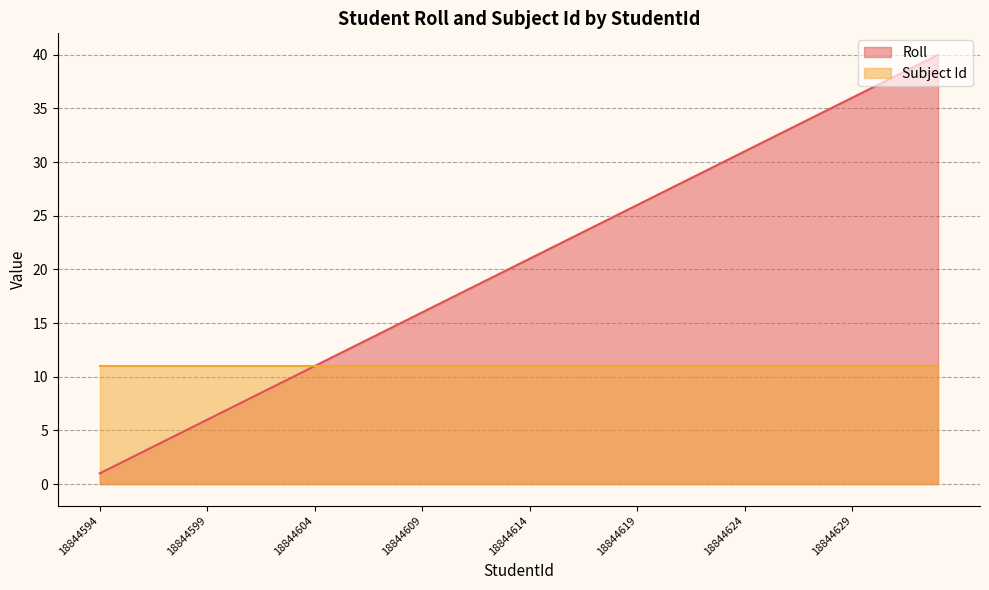

How many lines are shown in the chart?

2